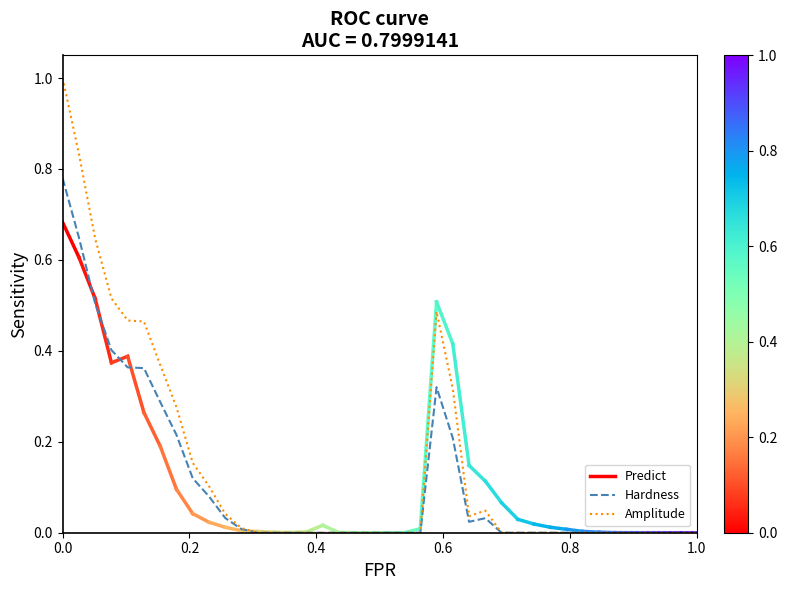

In Hardness, how many points are higher than both neighbors (excluding endpoints)?

2